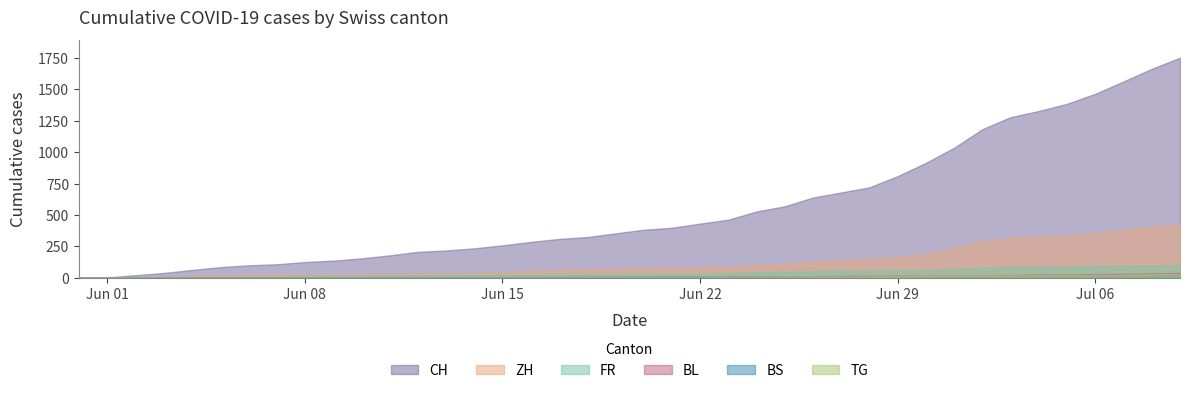

How many data points in ZH are less than 75?

20